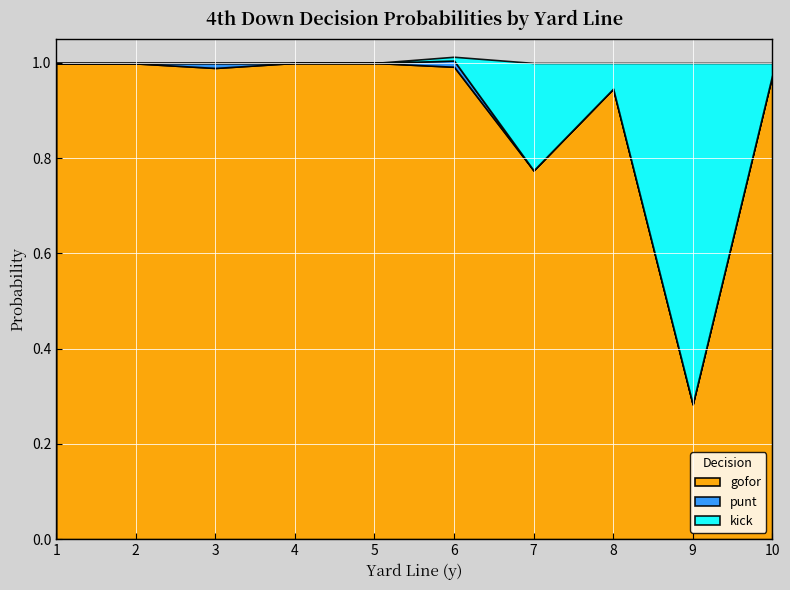

The gofor series shows 1.0 at 6. True or false?

True